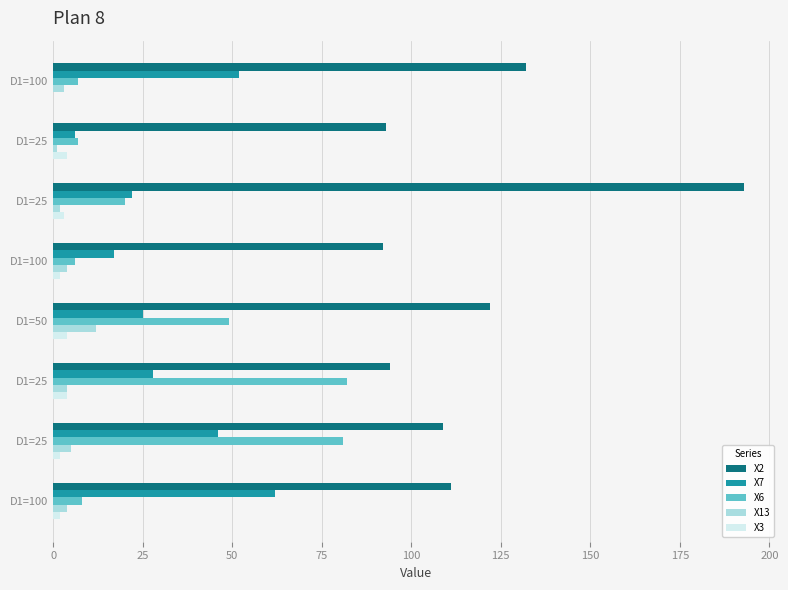

How many categories are shown in the chart?

8